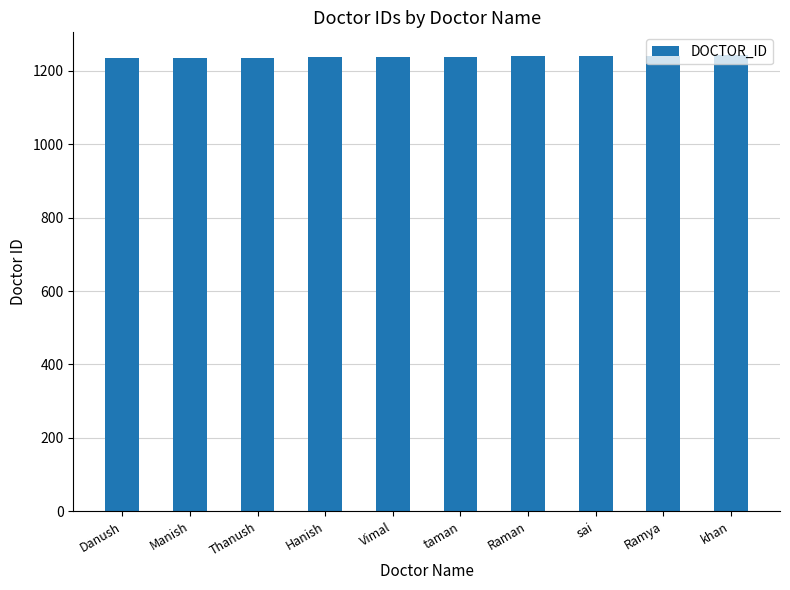

What is the minimum value shown in the chart?

1234